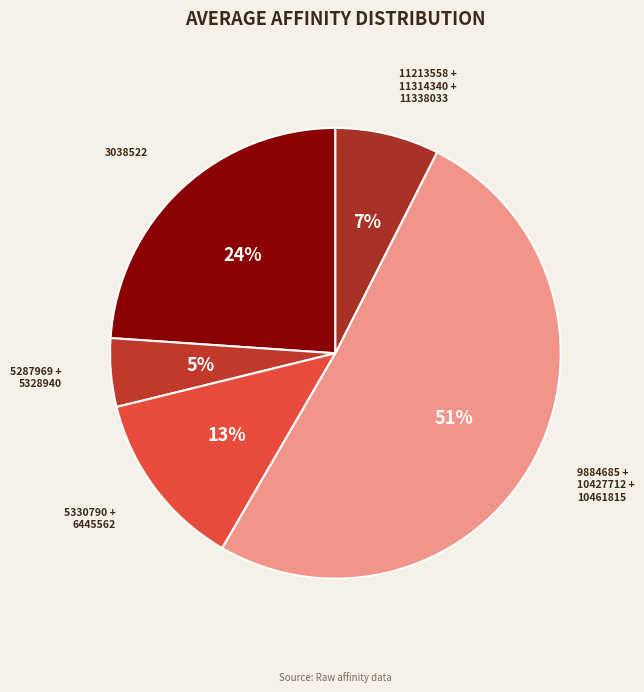

Is there a majority slice in this chart?

Yes